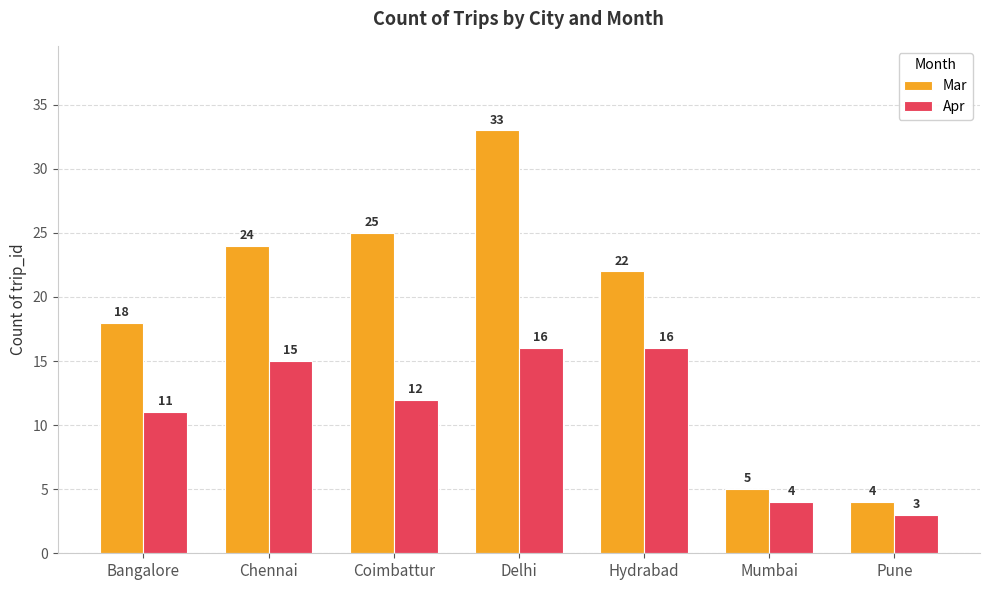

How many values in the Mar series are below 22?

3